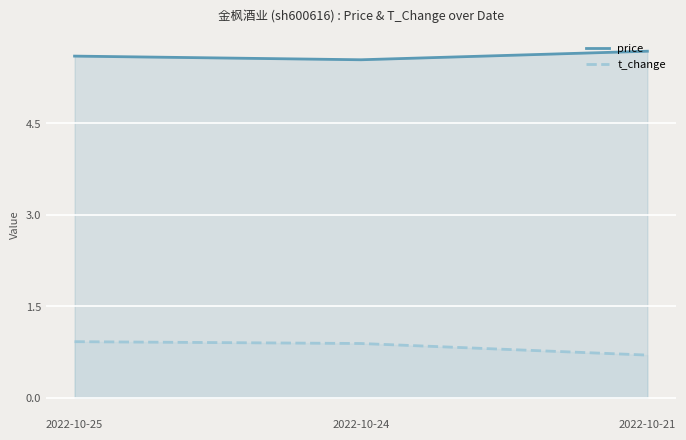

What are all the series names shown in the legend?

price, t_change